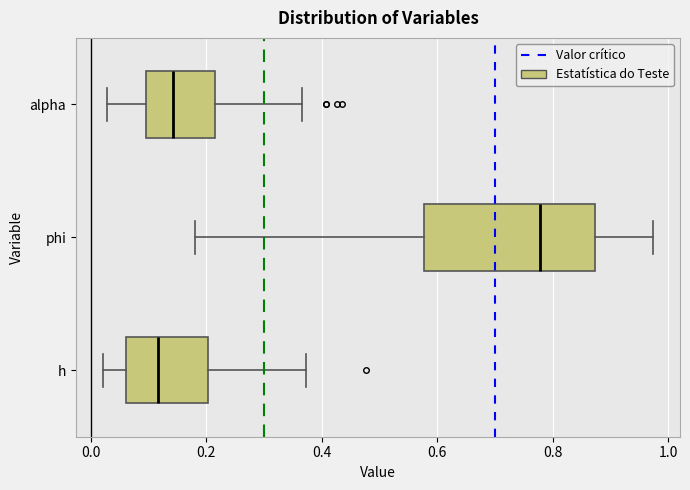

Reading bottom to top, transcribe this box plot: for each box, give where its median line is, the range the box spans, and where its two whiskers end, as read against the x-axis. The values are not printed on the chart, so give them approximately, as read against the axis.

h: median 0.12, box 0.06 to 0.20, whiskers 0.02 to 0.38
phi: median 0.78, box 0.58 to 0.88, whiskers 0.18 to 0.98
alpha: median 0.14, box 0.10 to 0.22, whiskers 0.02 to 0.36